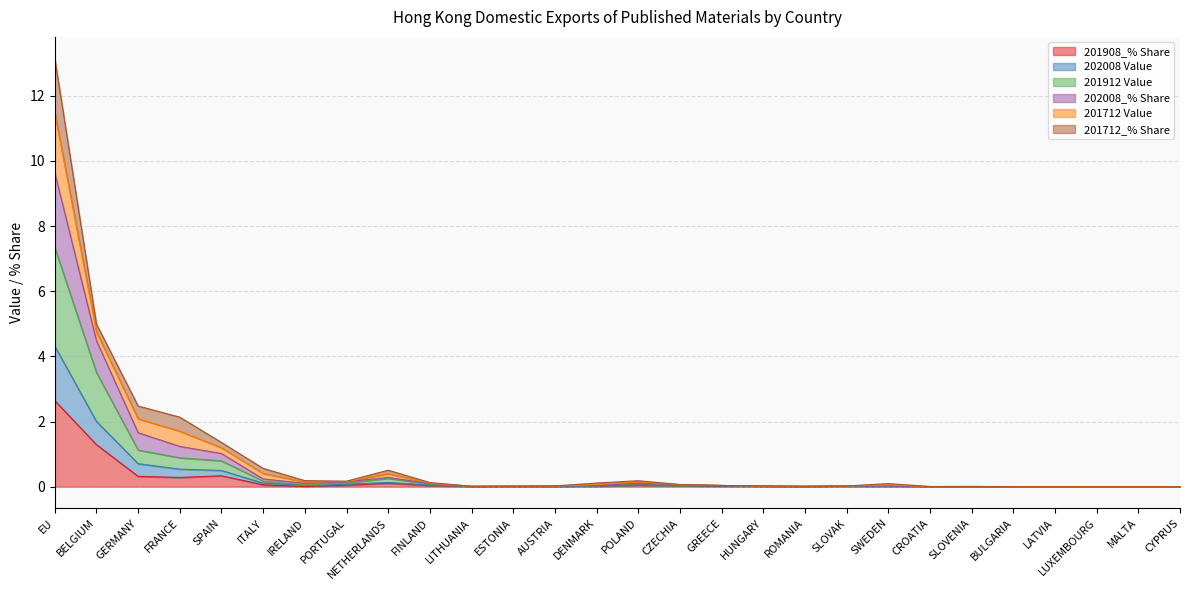

Is it true that 201908_% Share equals 0.0 at ESTONIA?

True